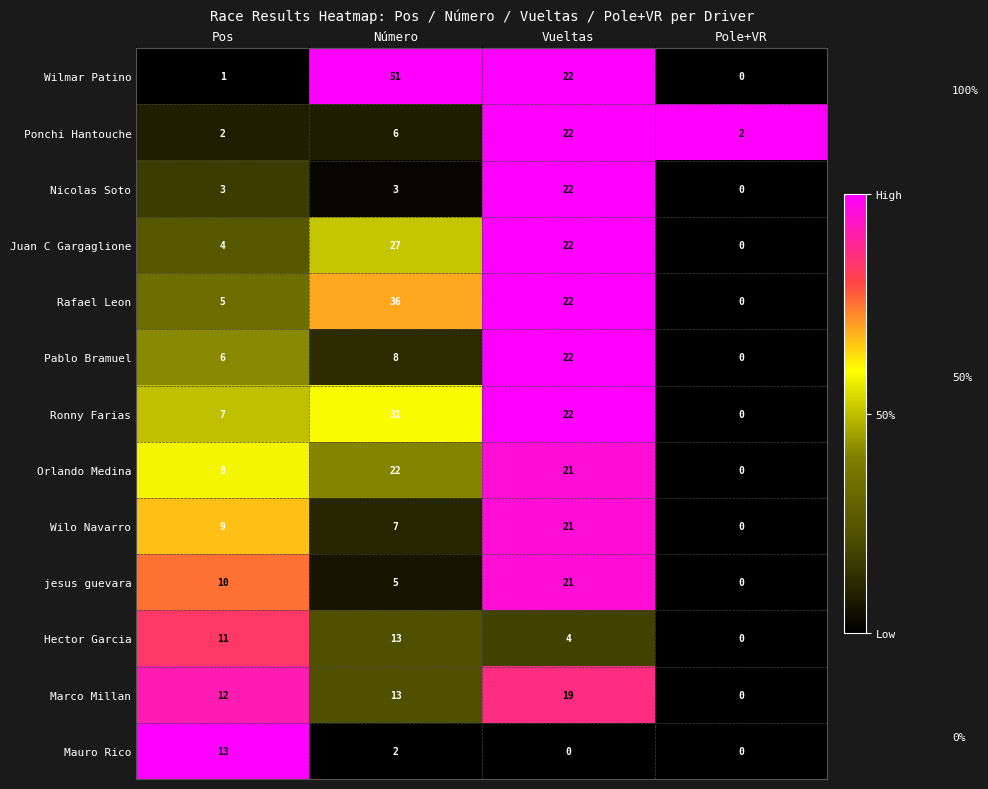

At Pos, list the series in order from largest to smallest.

Mauro Rico, Marco Millan, Hector Garcia, jesus guevara, Wilo Navarro, Orlando Medina, Ronny Farias, Pablo Bramuel, Rafael Leon, Juan C Gargaglione, Nicolas Soto, Ponchi Hantouche, Wilmar Patino